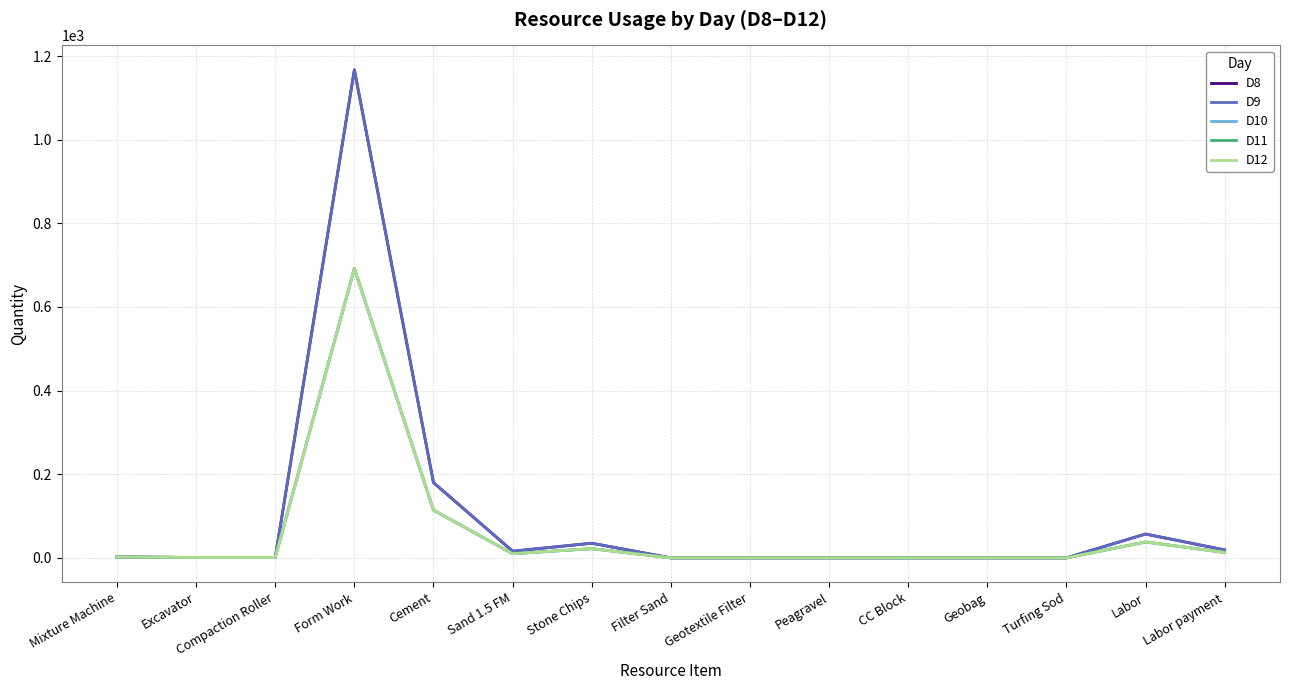

Reading left to right, what are all the values shown in this chart?

D8: 2	1	1	1167	180	16	35	0	0	0	0	0	0	57	19
D9: 2	1	1	1167	180	16	35	0	0	0	0	0	0	57	19
D10: 2	1	1	692	114	10	22	0	0	0	0	0	0	38	13
D11: 2	1	1	692	114	10	22	0	0	0	0	0	0	38	13
D12: 2	1	1	692	114	10	22	0	0	0	0	0	0	38	13